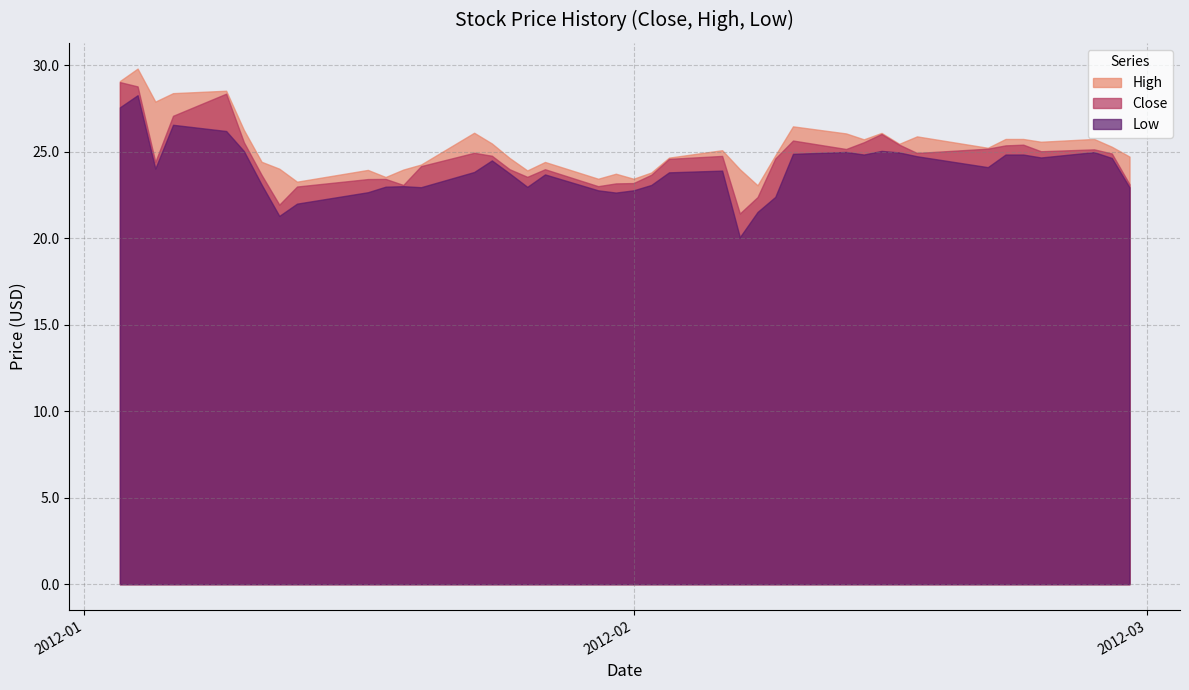

What is the lowest value of the High series?

23.1